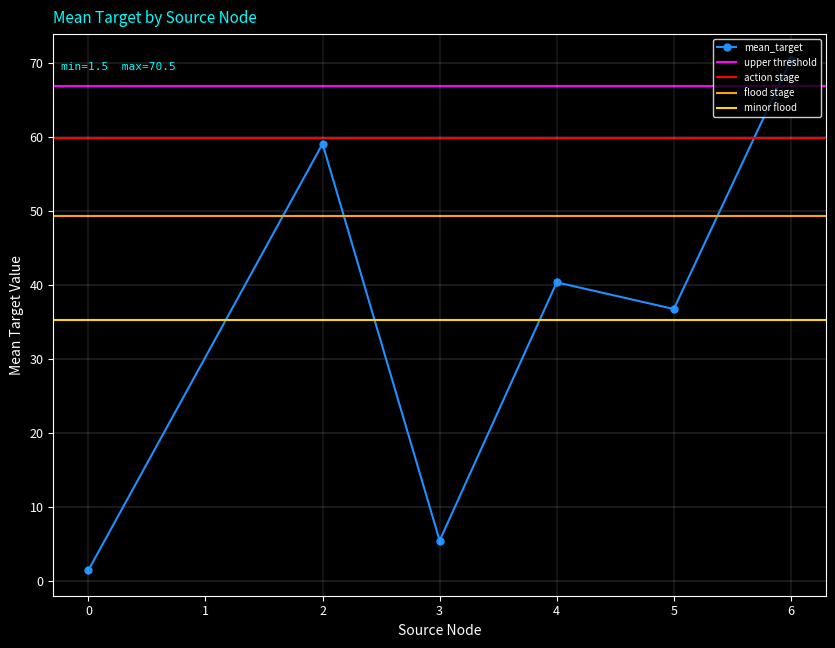

Is it true that mean_target equals 59.1 at 2?

True